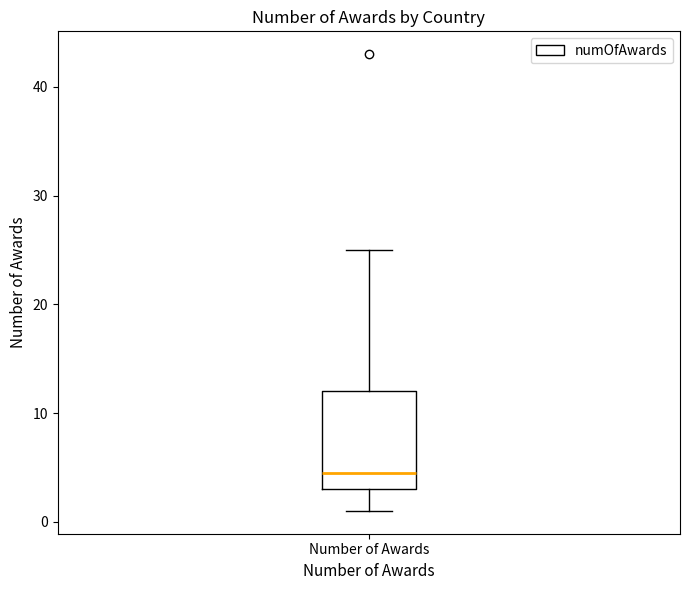

Read this box plot against the y-axis: the position of the median line, the range covered by the box, and the ends of both whiskers. The values are not printed on the chart, so give them approximately, as read against the axis.

median 5, box 3 to 12, whiskers 1 to 25